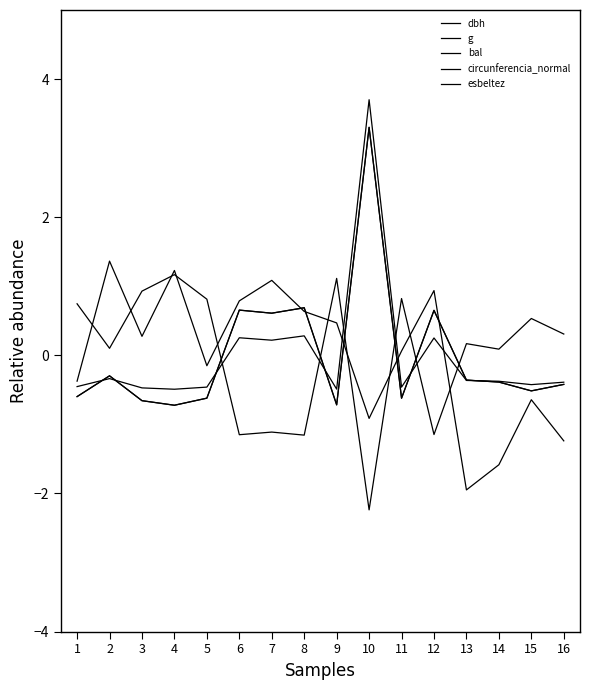

What is the smallest value displayed?

-2.2